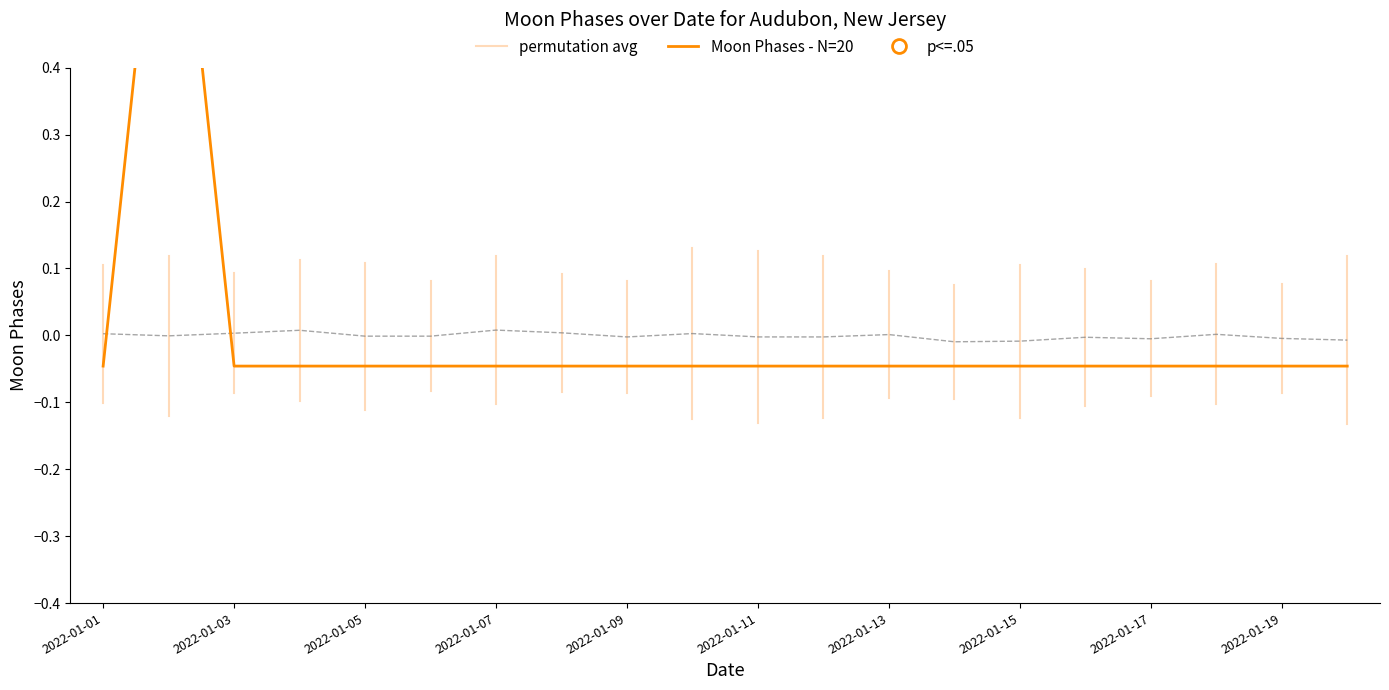

Which category has the lowest value across all series?

2022-01-01